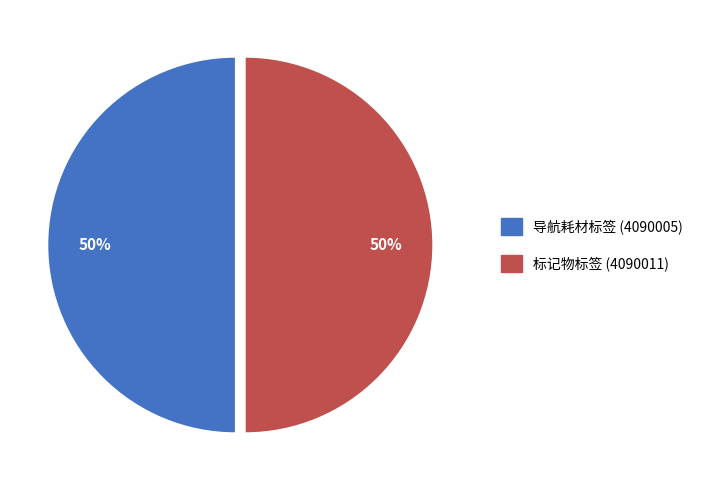

To the nearest percent, what is the average slice percentage?

50%